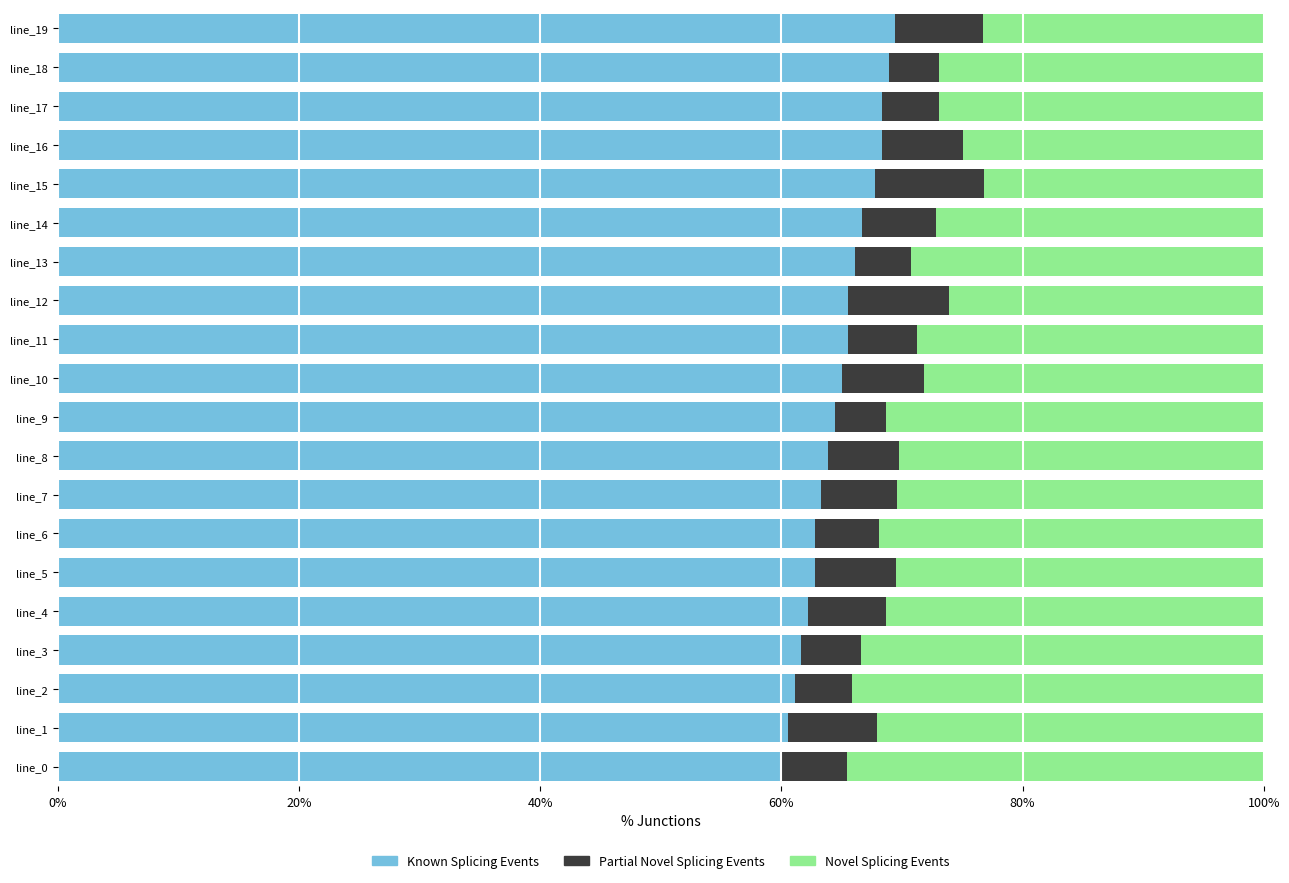

What are all the series names shown in the legend?

Known Splicing Events, Partial Novel Splicing Events, Novel Splicing Events